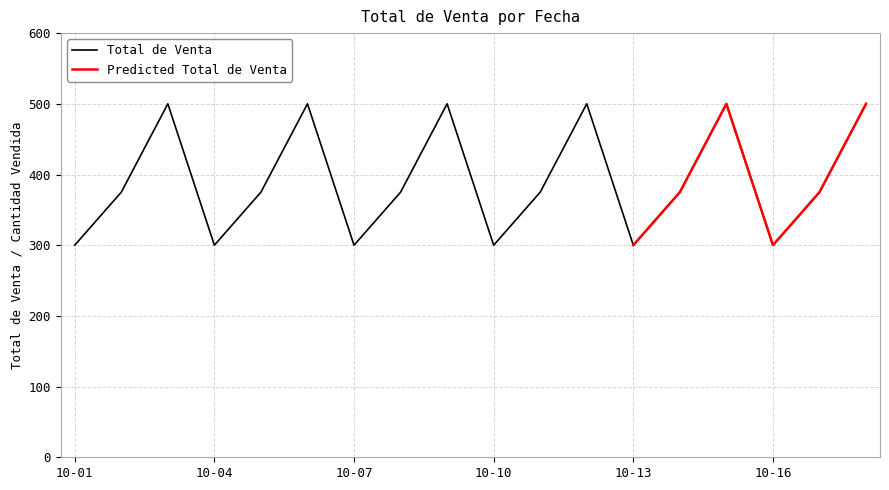

How many interior local peaks (higher than both neighbors) does the data have?

5